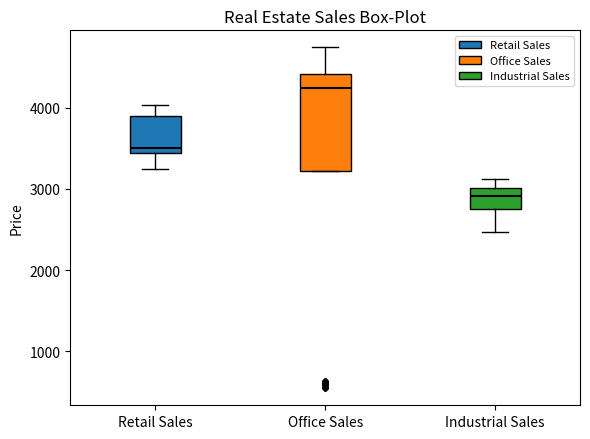

Comparing the boxes themselves (not the whiskers), which one is the tallest?

Office Sales